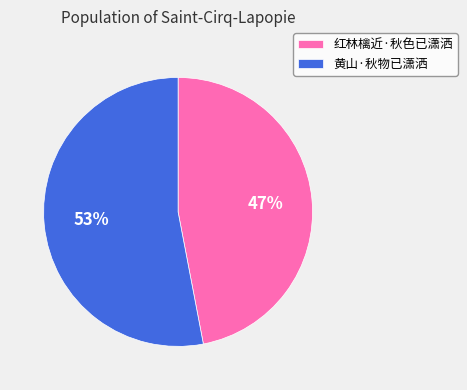

To the nearest percent, what percentage of the pie is 黄山·秋物已潇洒?

53%